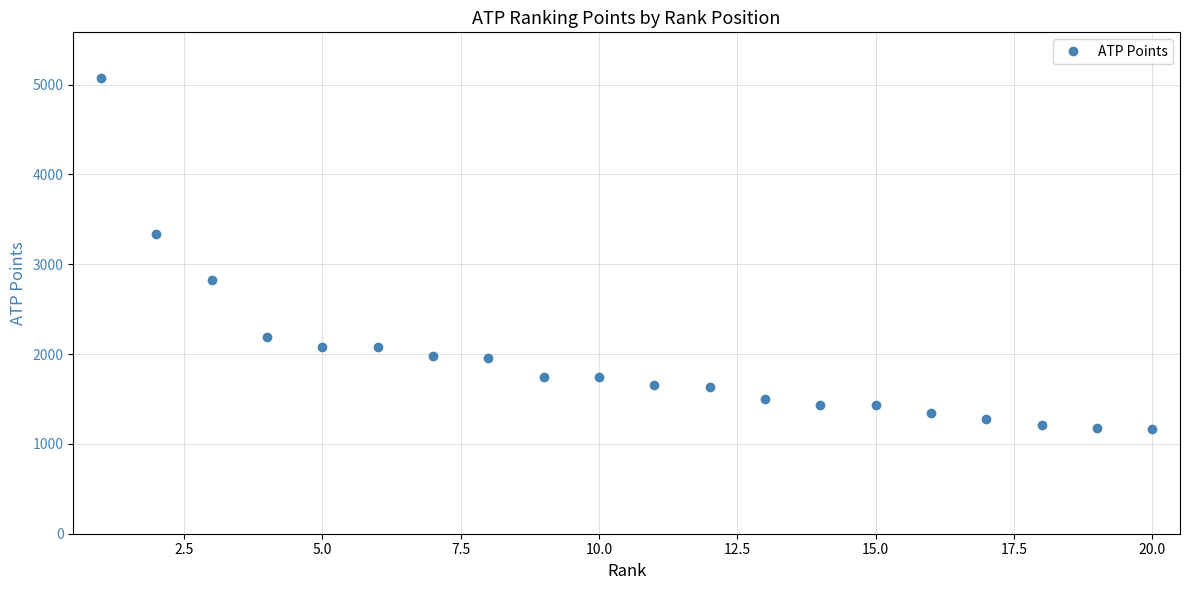

What is the difference between the maximum and minimum values?

3903